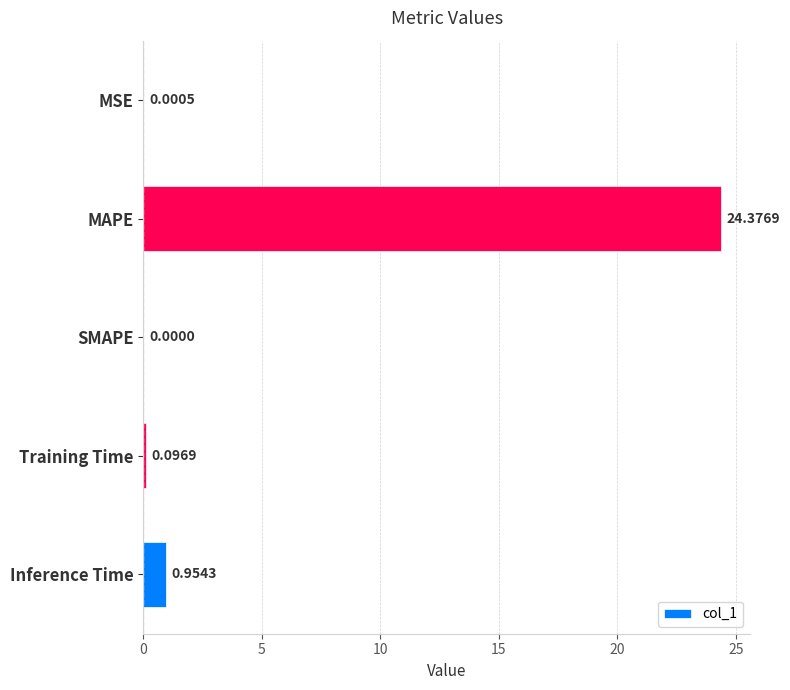

What is the sum of all values?

25.4